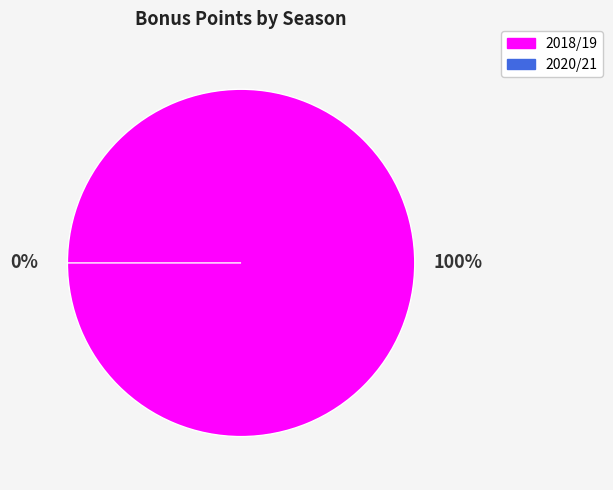

Which category accounts for the majority?

2018/19 (assists=1)